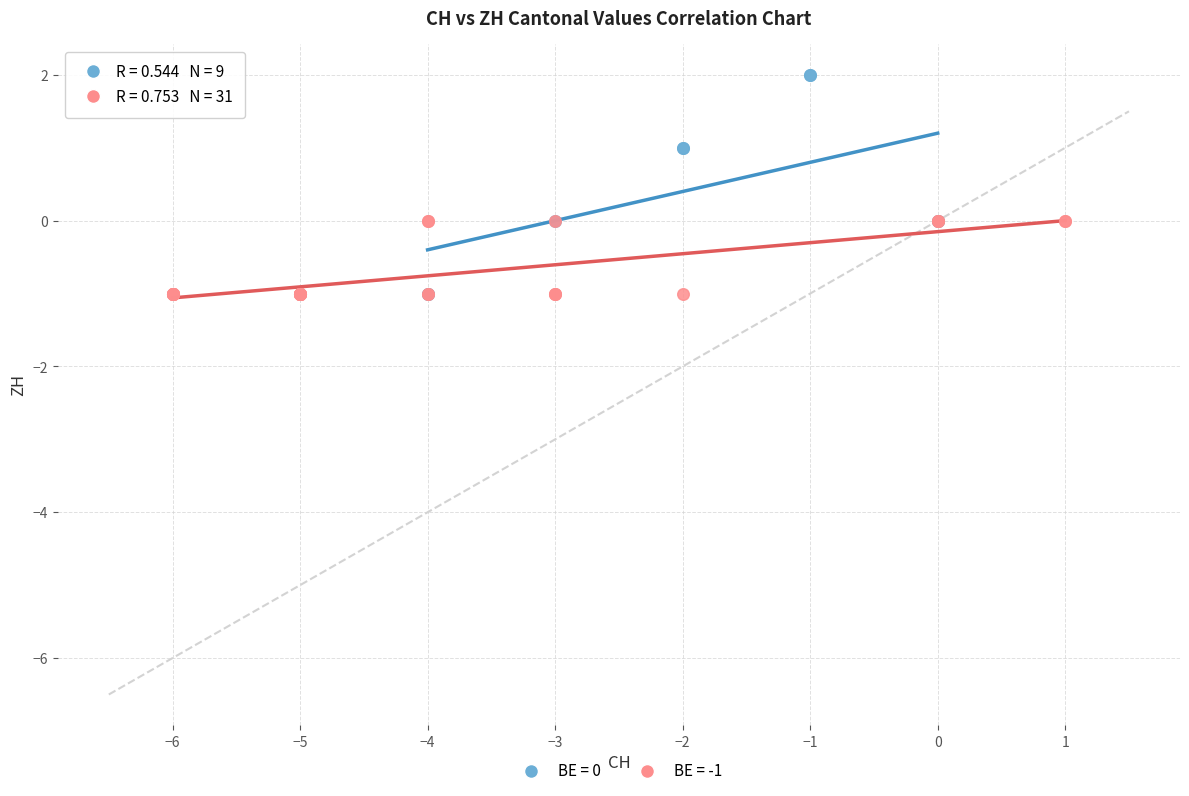

Which series reaches the maximum Y coordinate?

BE = 0